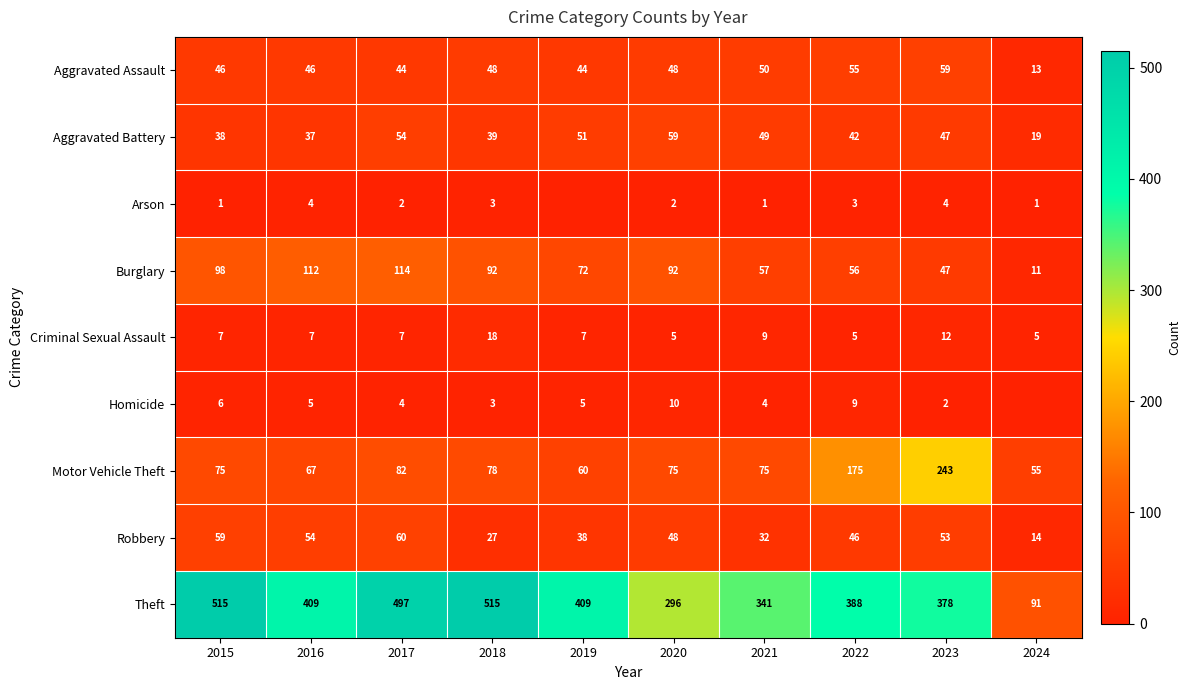

True or false: Aggravated Battery has a value of 51 at 2019.

True